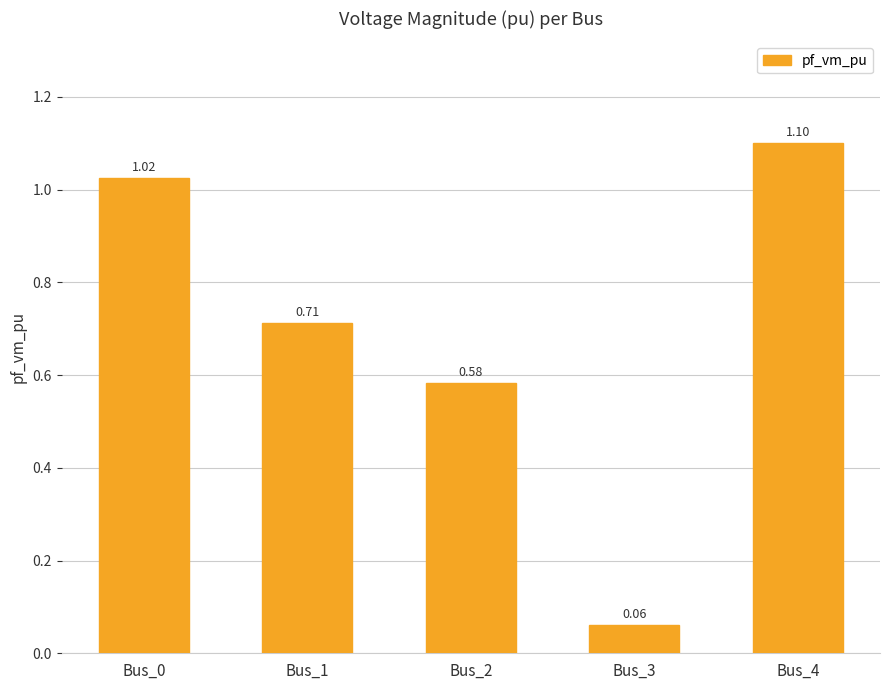

List the labels in order of value, smallest first.

Bus_3, Bus_2, Bus_1, Bus_0, Bus_4